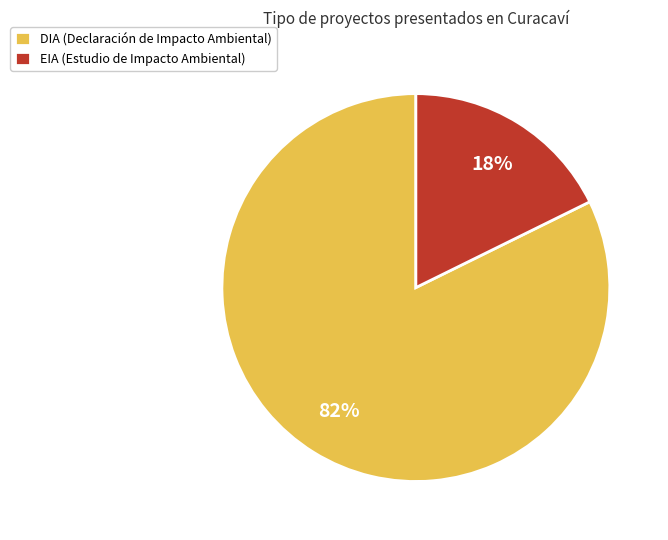

Which category has the biggest portion of the pie?

DIA